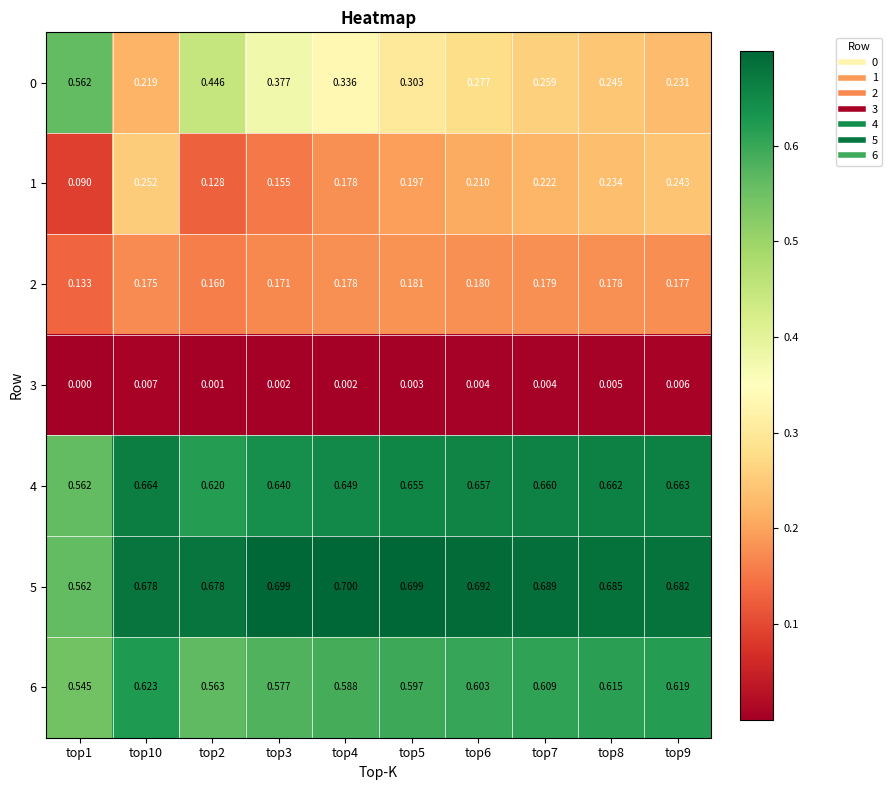

Is the value of 0 at top9 greater than the value of 5 at top4?

No